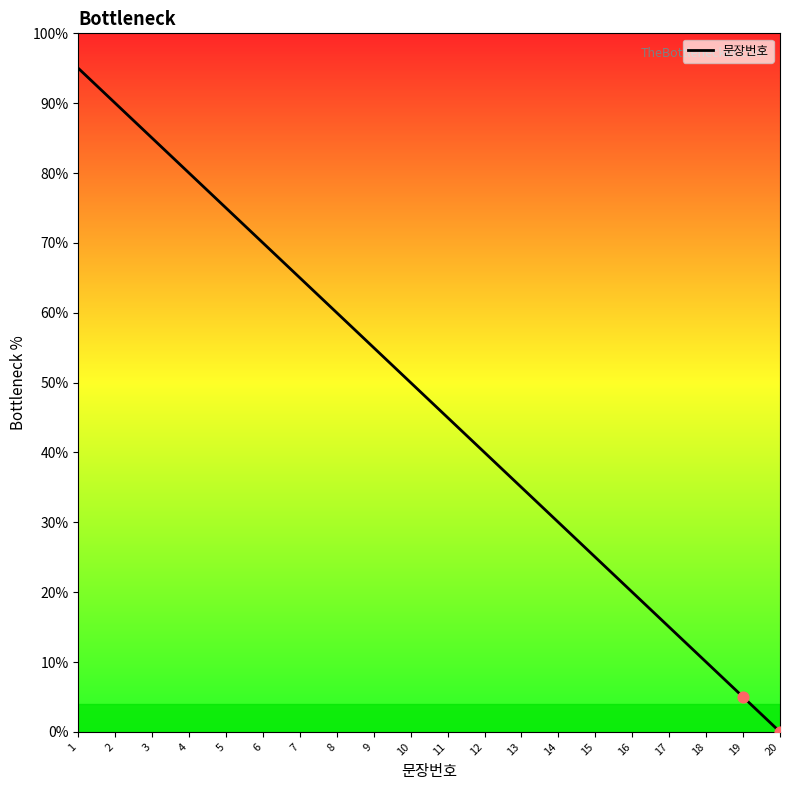

Which has a higher value, 10 or 18?

10